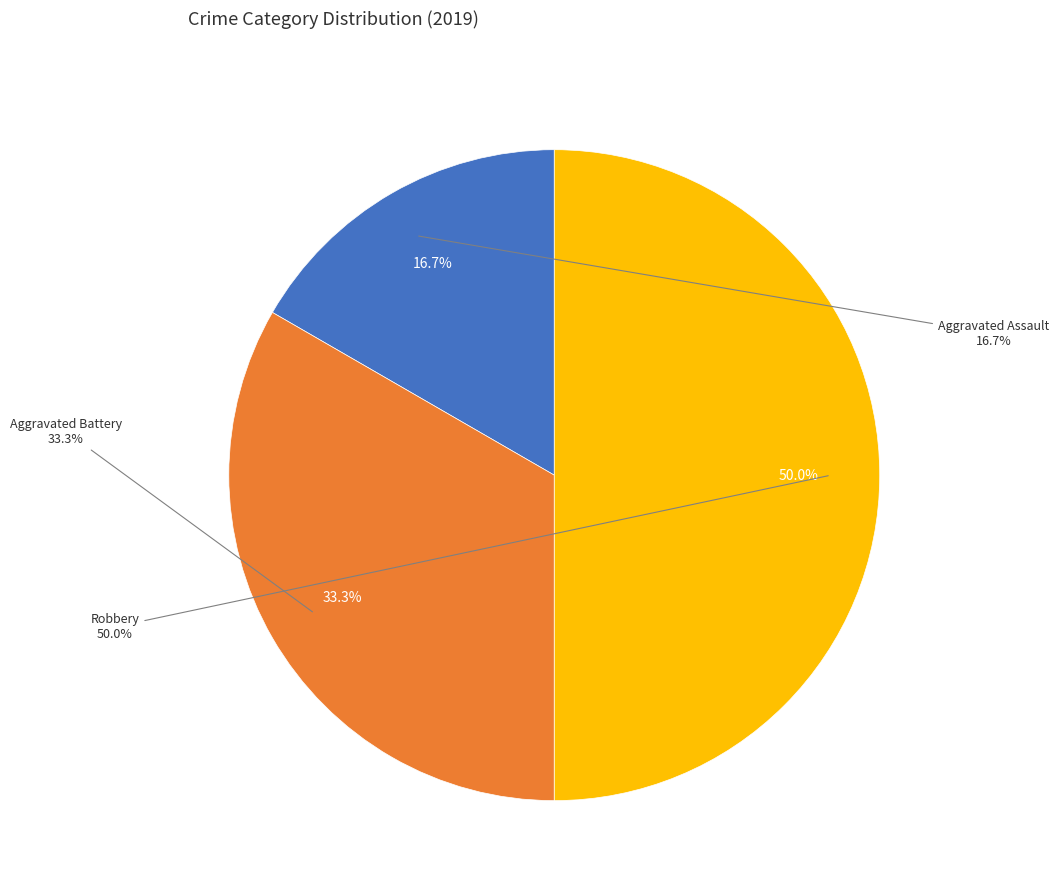

Which category has the smallest portion of the pie?

Aggravated Assault